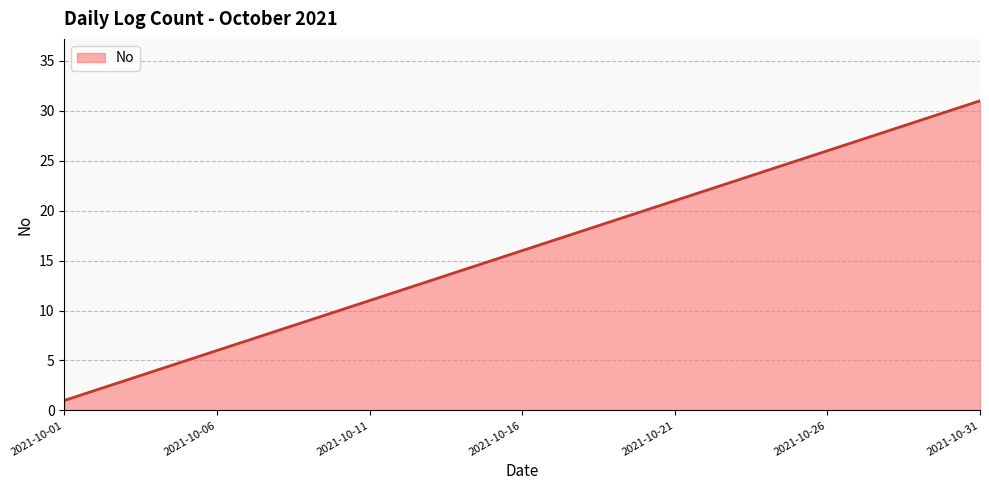

What is the greatest value displayed?

31